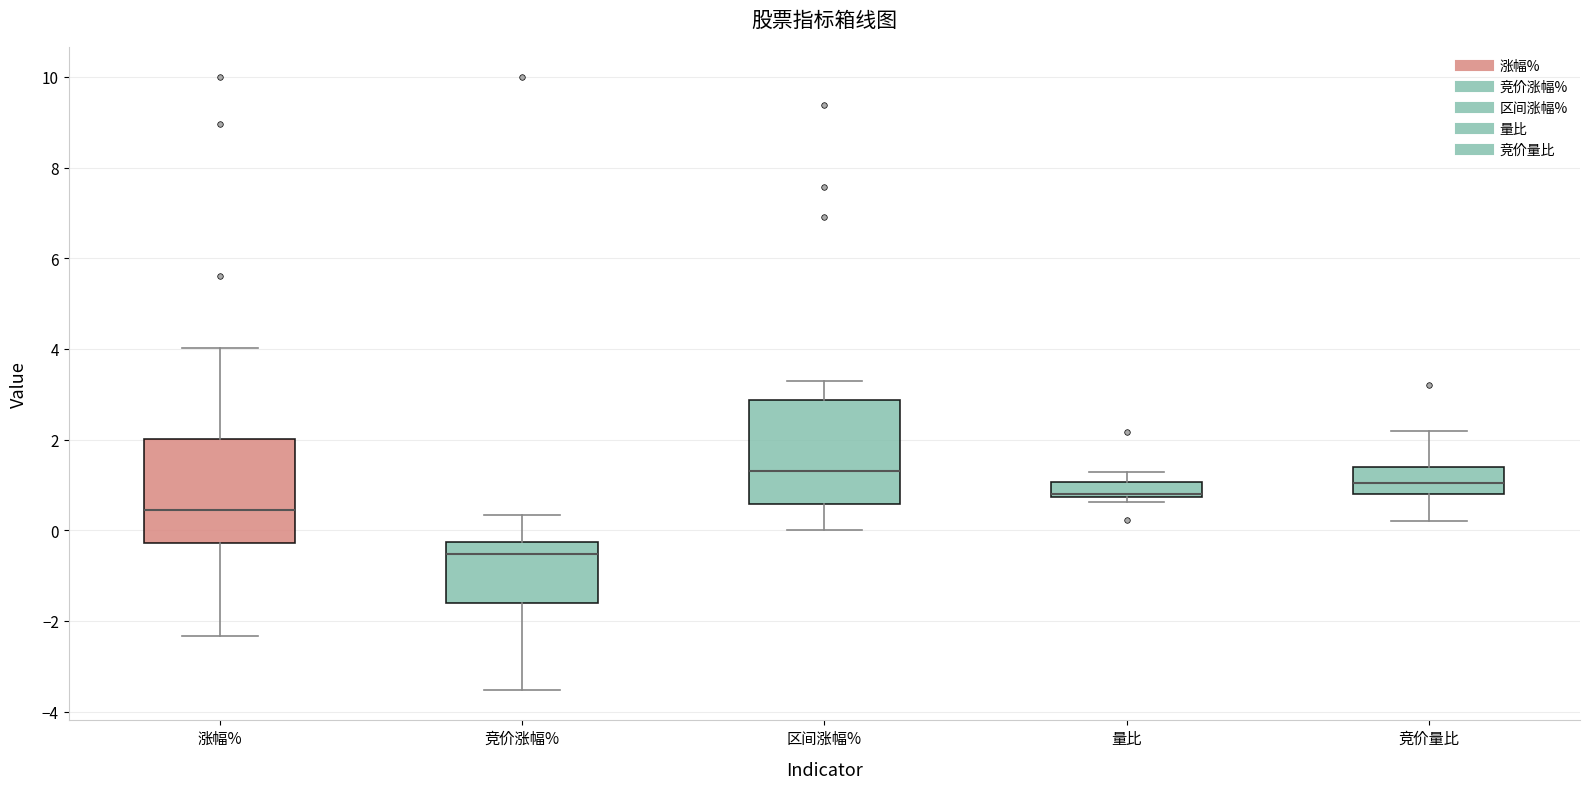

Where does the upper whisker of the box for 涨幅% end on the y-axis? The values are not printed on the chart, so give them approximately, as read against the axis.

4.0